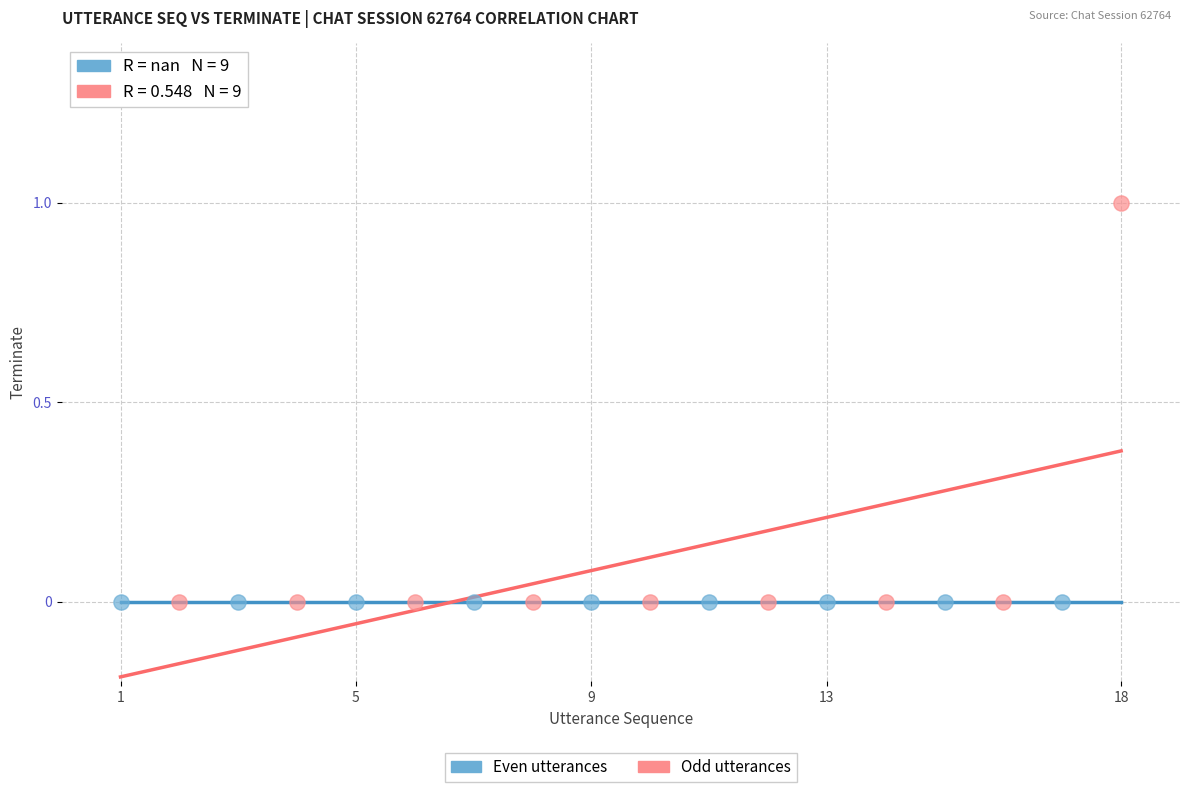

Which series reaches the maximum Y coordinate?

Odd utterances